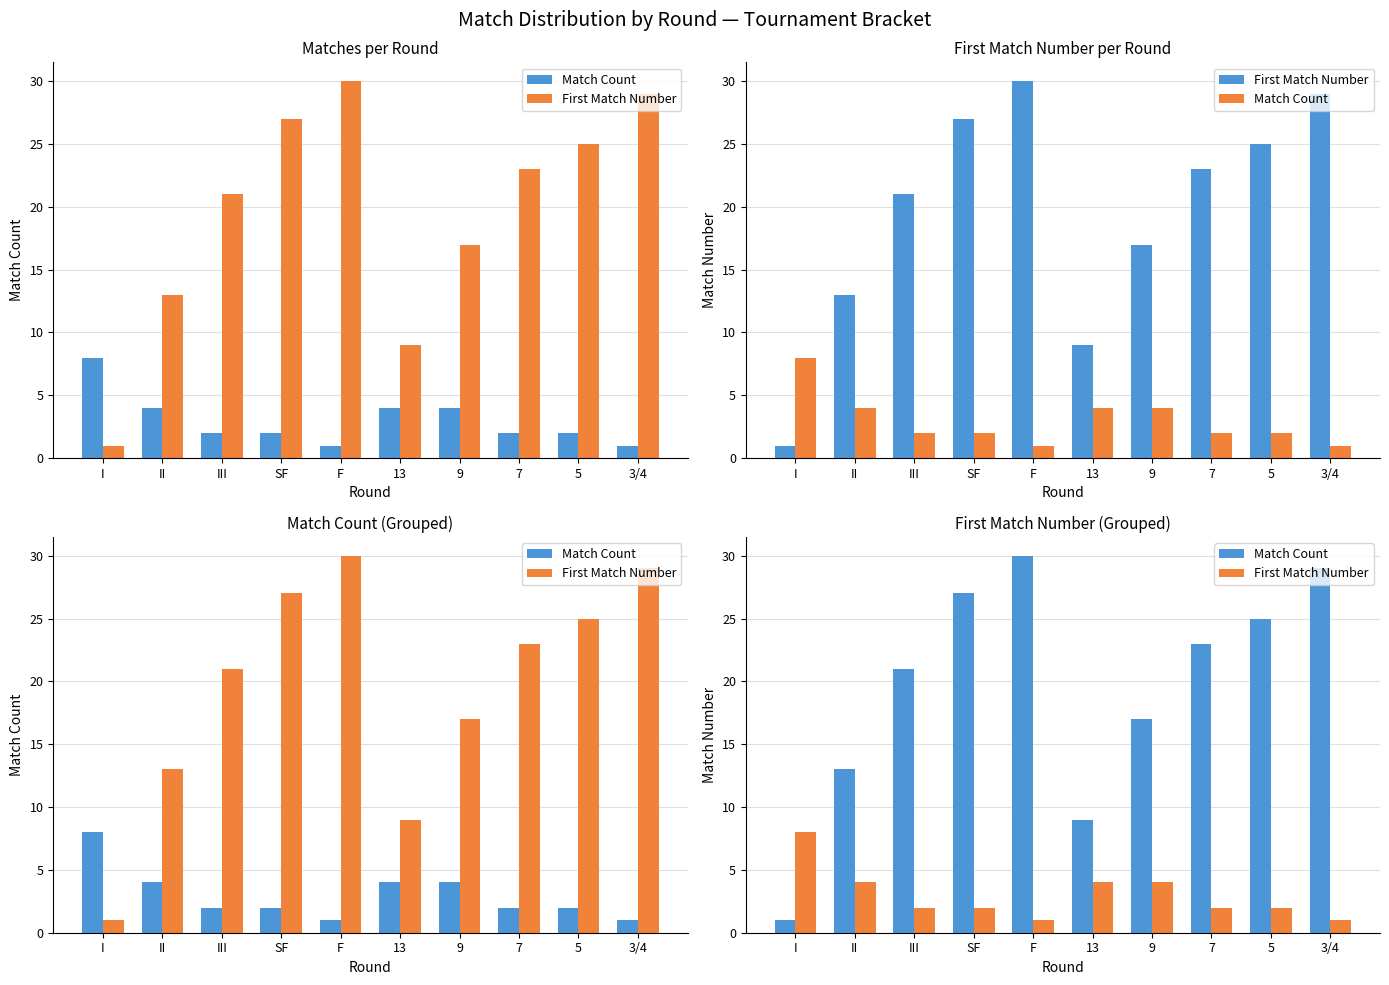

Which category has the lowest value in the Match Count series?

I